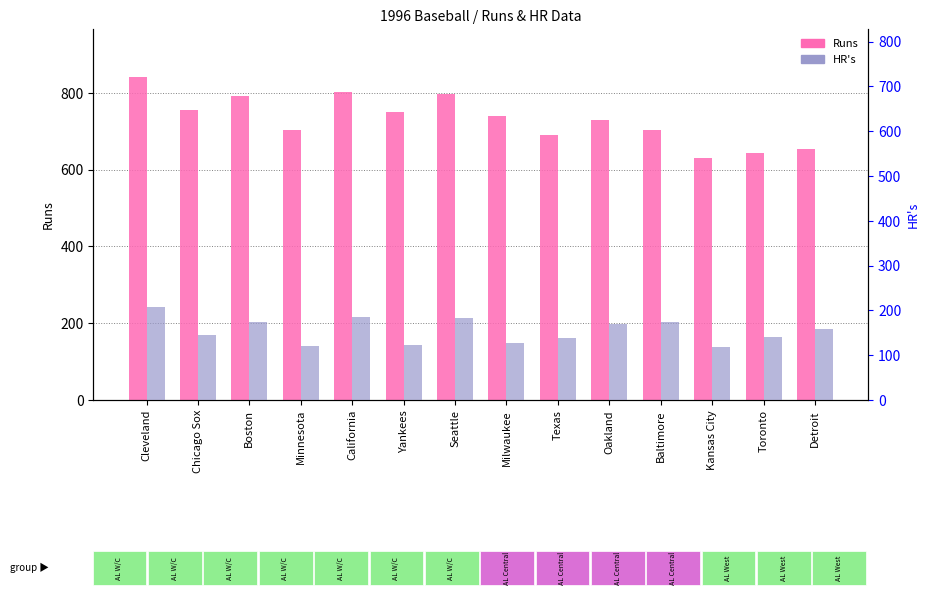

The value of Runs at California is 801. True or false?

True